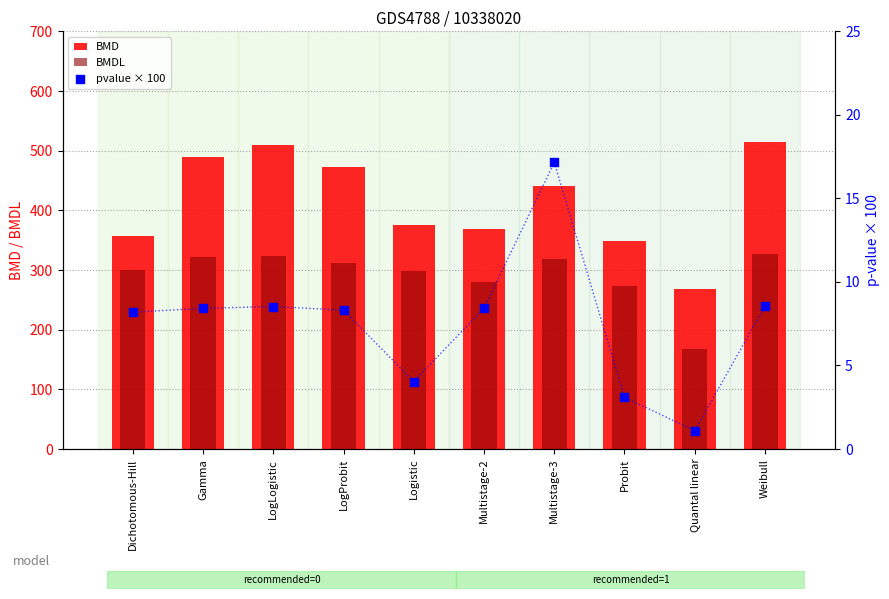

Which series contains the highest Y value?

BMD